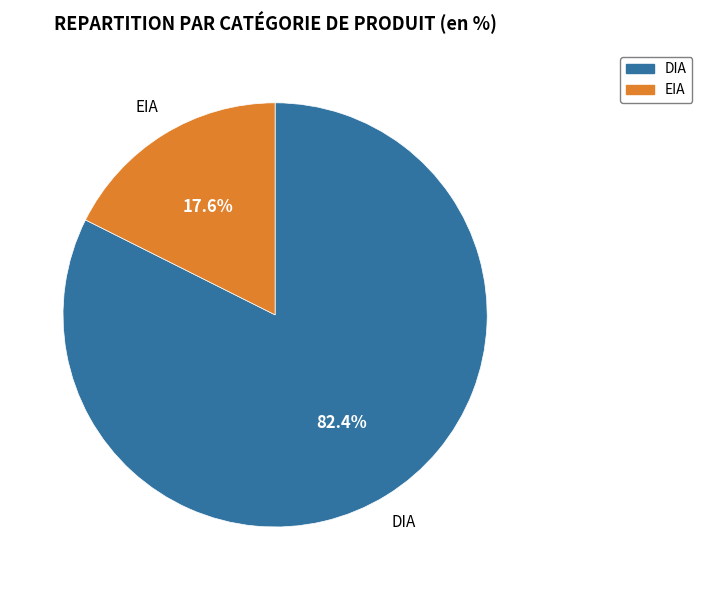

Which category has the smallest portion of the pie?

EIA